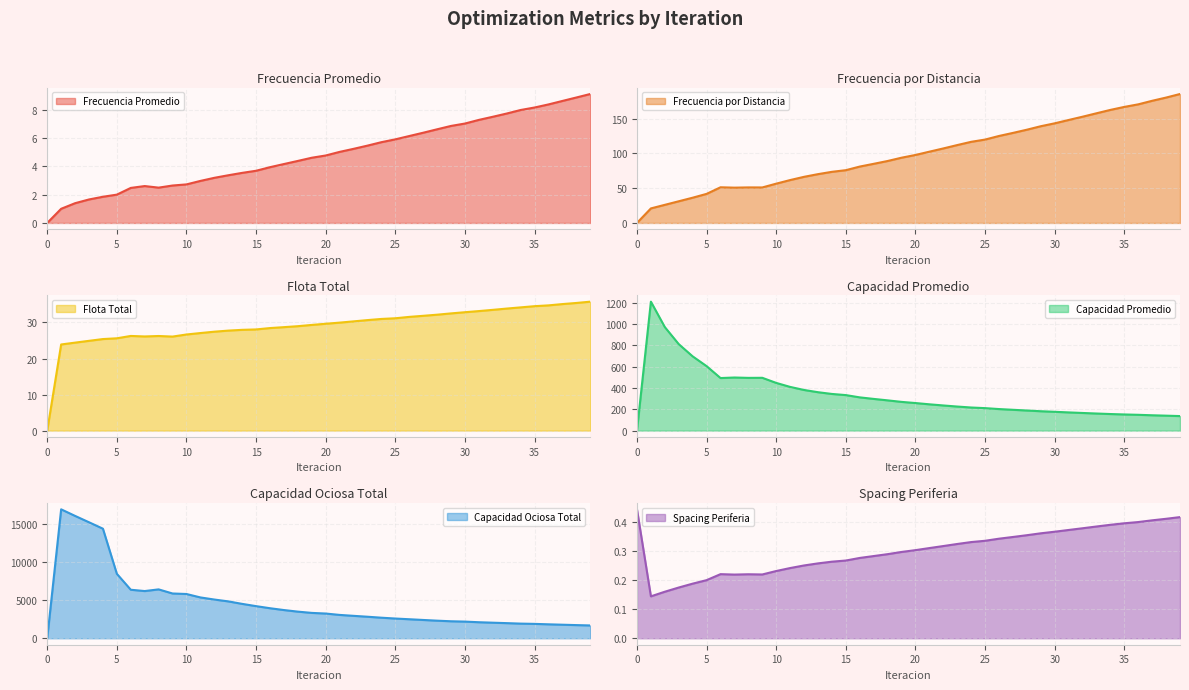

List the labels in order of Spacing Periferia value, largest first.

0, 39, 38, 37, 36, 35, 34, 33, 32, 31, 30, 29, 28, 27, 26, 25, 24, 23, 22, 21, 20, 19, 18, 17, 16, 15, 14, 13, 12, 11, 10, 6, 8, 9, 7, 5, 4, 3, 2, 1